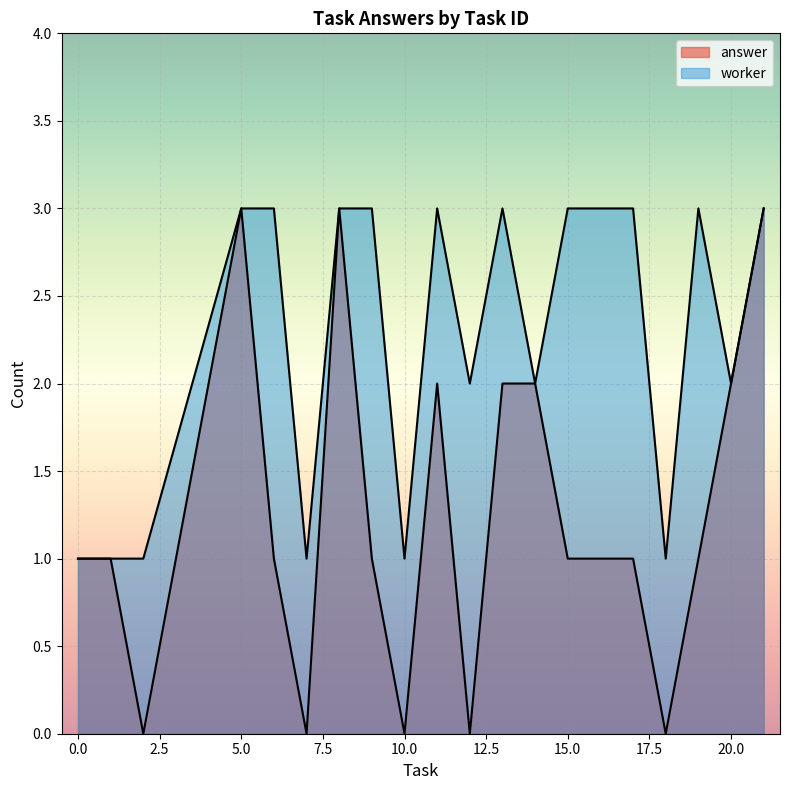

At which category does the chart reach its minimum across all series?

2